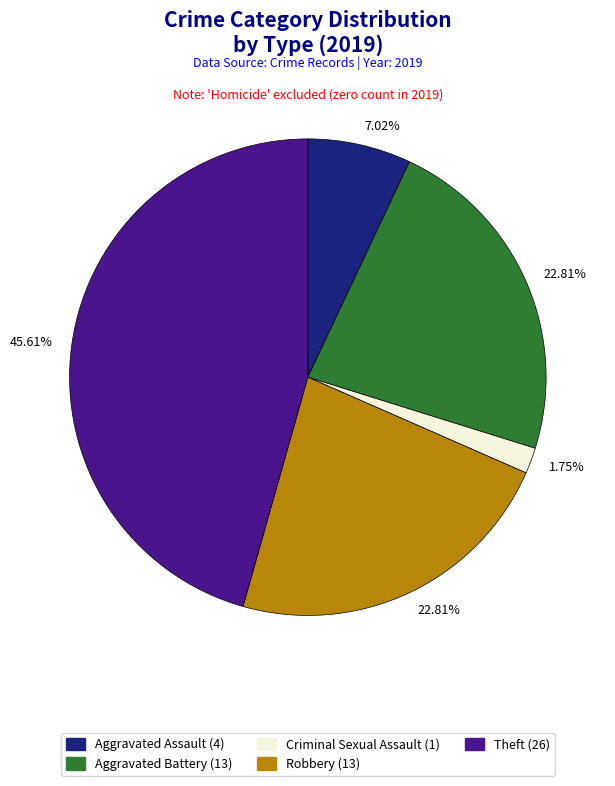

To the nearest percent, what is the combined percentage of Criminal Sexual Assault and Aggravated Battery?

25%